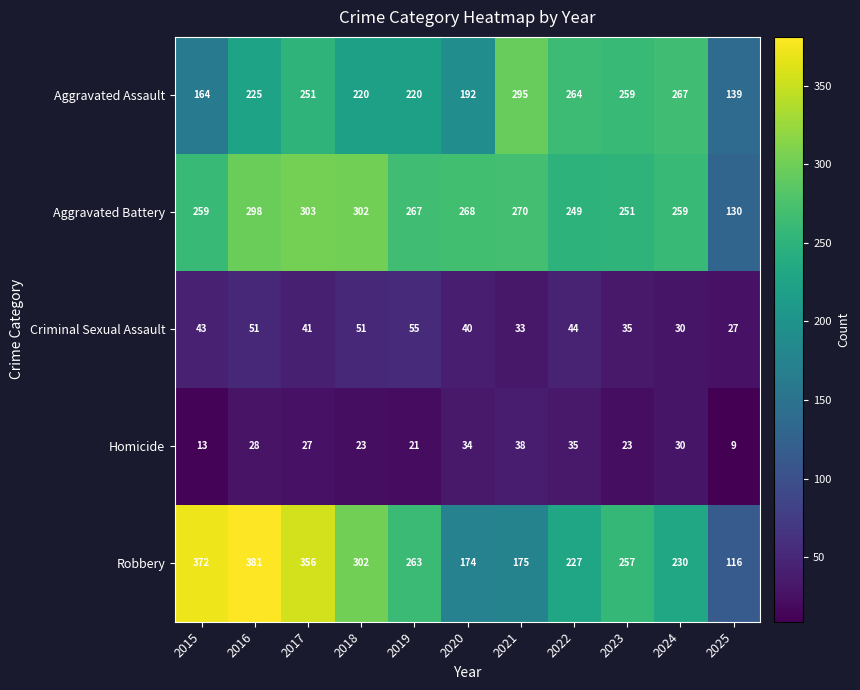

What is the difference between the highest and lowest values at 2025?

130